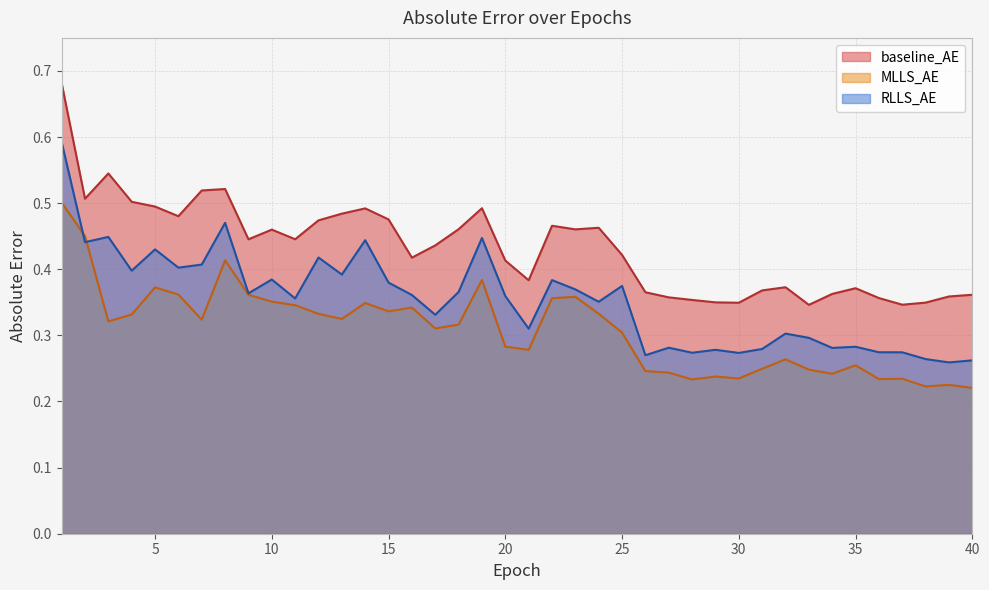

Which category has the lowest value across all series?

40